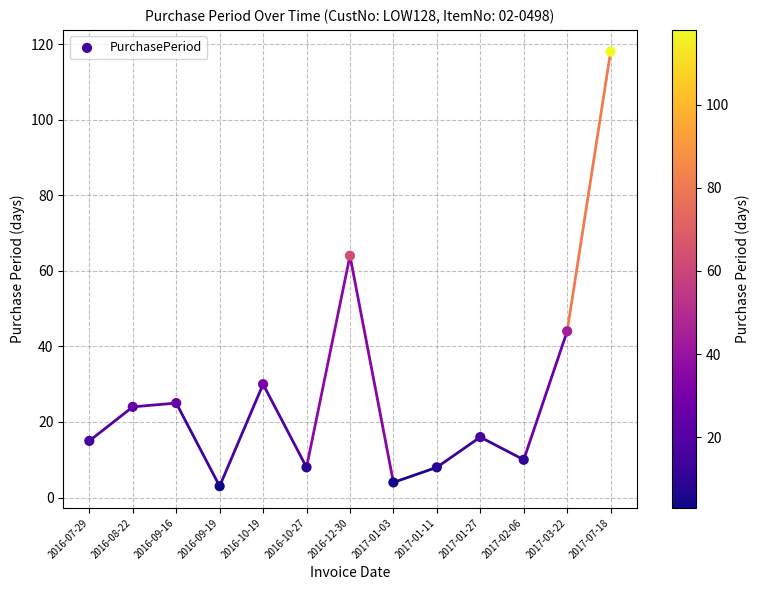

What is the range of Y values (max minus min)?

115